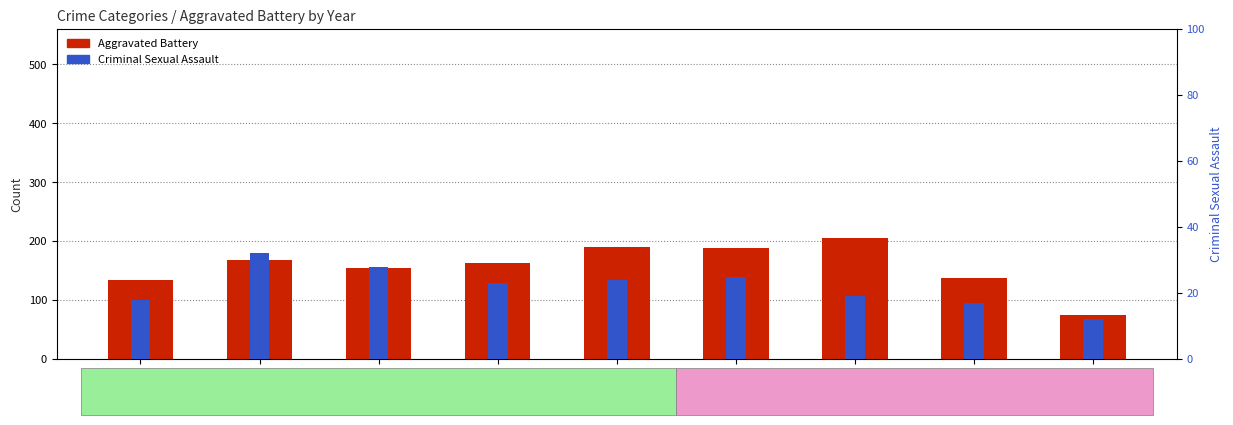

What is the value of the Aggravated Battery bar at the 2nd from the left?

168